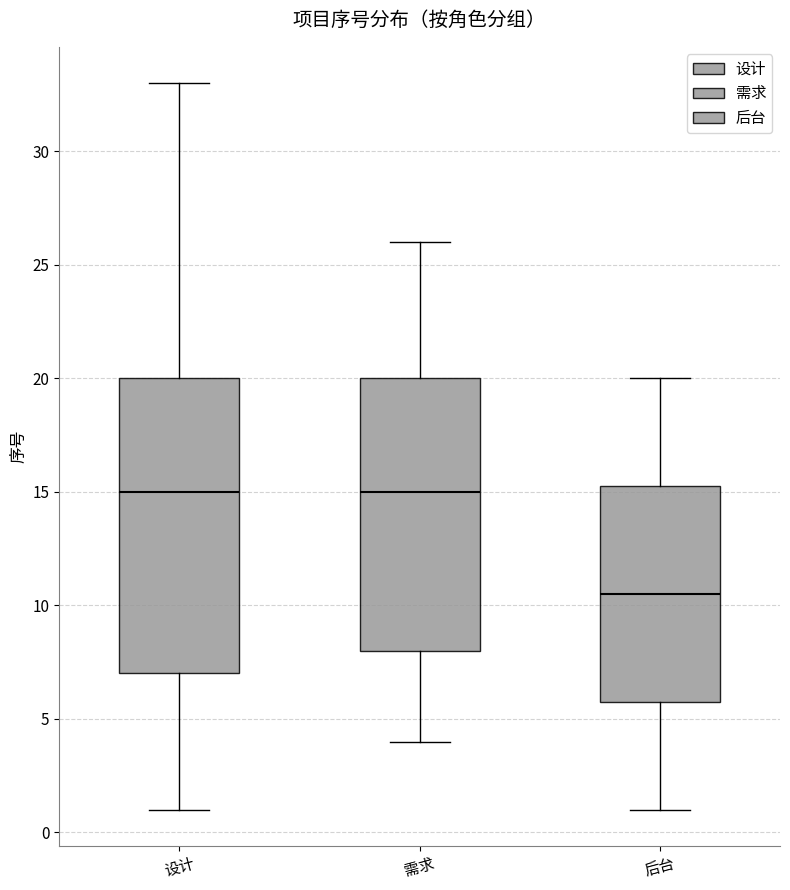

Reading left to right, read every box against the y-axis: the position of its median line, the range the box covers, and the ends of its whiskers. The values are not printed on the chart, so give them approximately, as read against the axis.

设计: median 15.0, box 7.0 to 20.0, whiskers 1.0 to 33.0
需求: median 15.0, box 8.0 to 20.0, whiskers 4.0 to 26.0
后台: median 10.5, box 6.0 to 15.5, whiskers 1.0 to 20.0